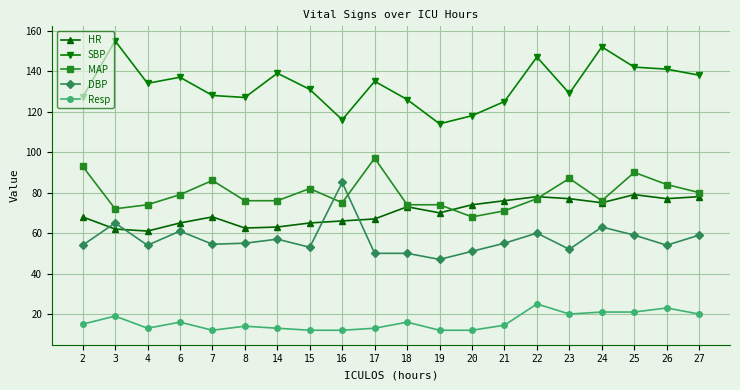

What is the value of the HR point at the 17th from the left?

75.0